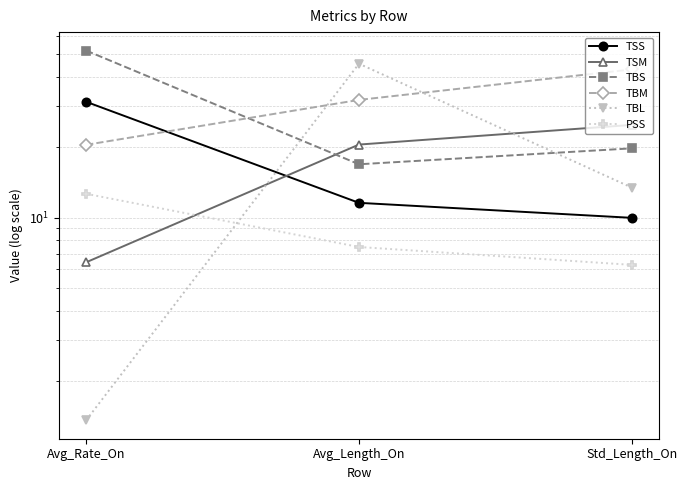

Reading left to right, extract all data points from this chart.

TSS: Avg_Rate_On=31.3	Avg_Length_On=11.6	Std_Length_On=10.0
TSM: Avg_Rate_On=6.4	Avg_Length_On=20.5	Std_Length_On=24.9
TBS: Avg_Rate_On=51.8	Avg_Length_On=16.9	Std_Length_On=19.8
TBM: Avg_Rate_On=20.5	Avg_Length_On=31.9	Std_Length_On=43.0
TBL: Avg_Rate_On=1.4	Avg_Length_On=45.5	Std_Length_On=13.4
PSS: Avg_Rate_On=12.6	Avg_Length_On=7.5	Std_Length_On=6.3